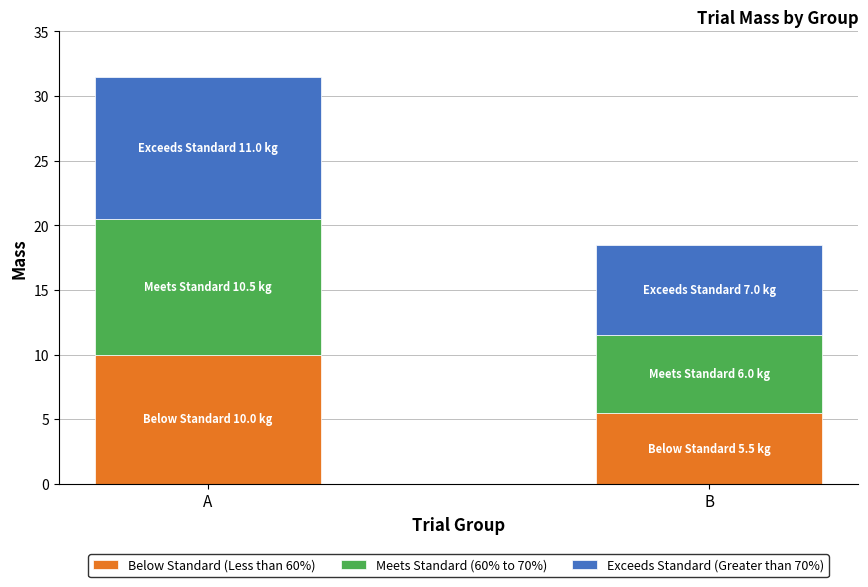

Reading left to right, transcribe the values for Below Standard (Less than 60%).

A=10.0	B=5.5